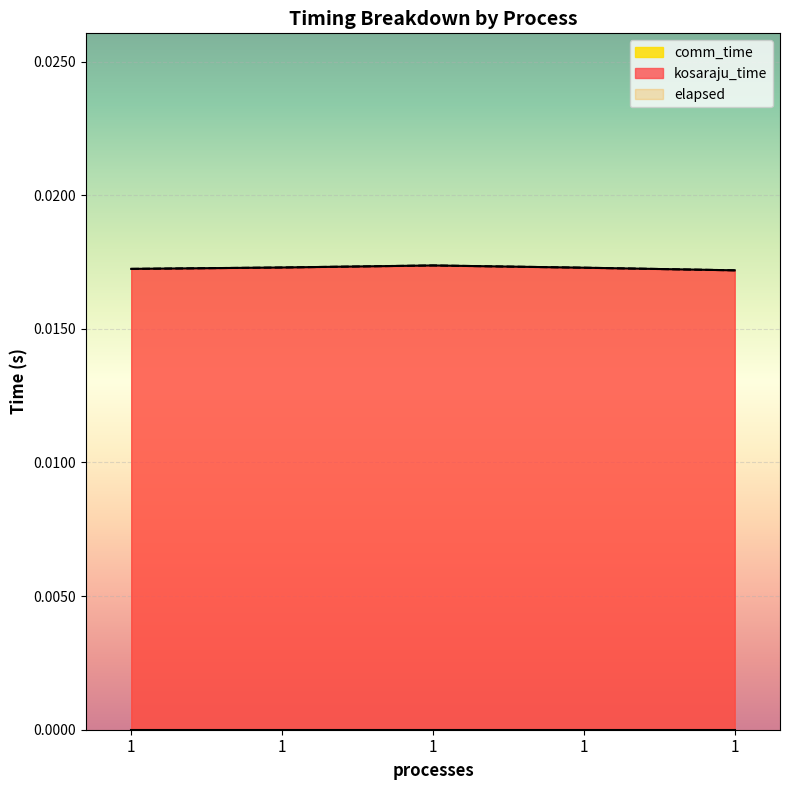

At which category does the chart reach its peak across all series?

1